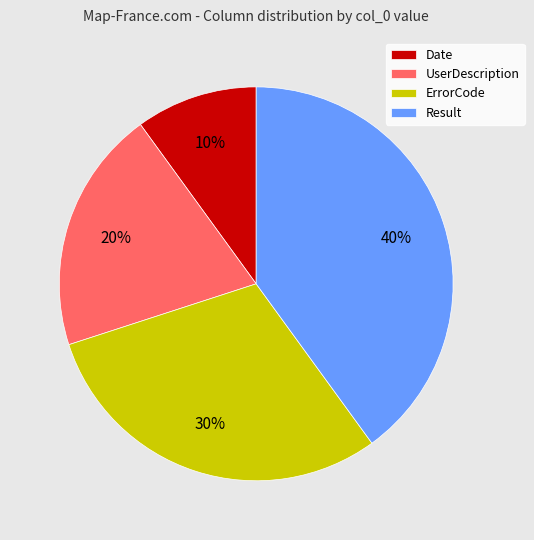

To the nearest percent, what is the difference between the largest and smallest slice percentages?

30%